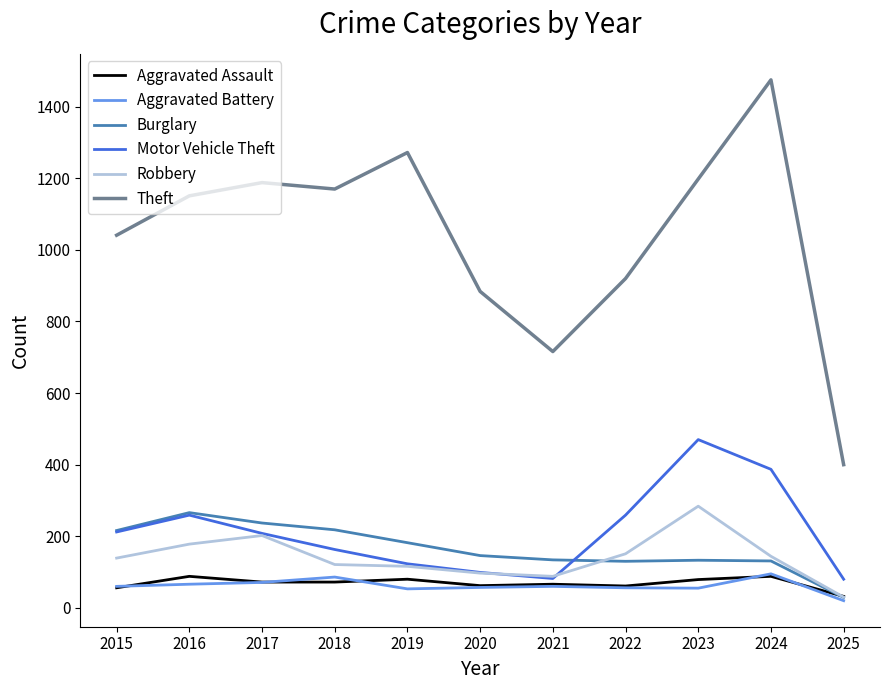

What is the difference between the maximum and minimum values in the Aggravated Battery series?

75